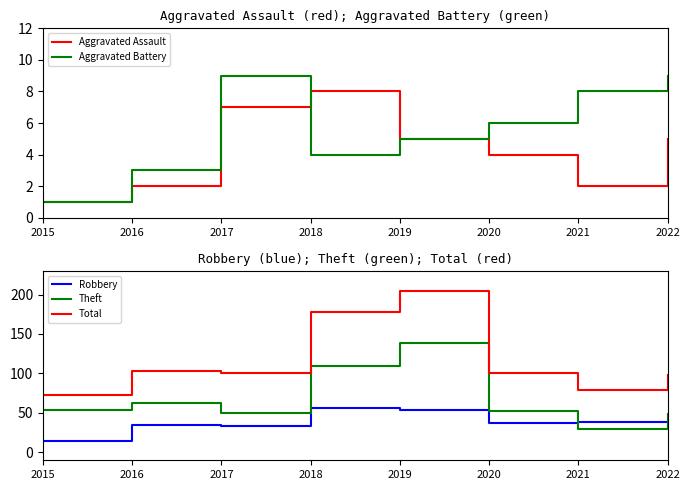

What is the minimum value shown in the chart?

1